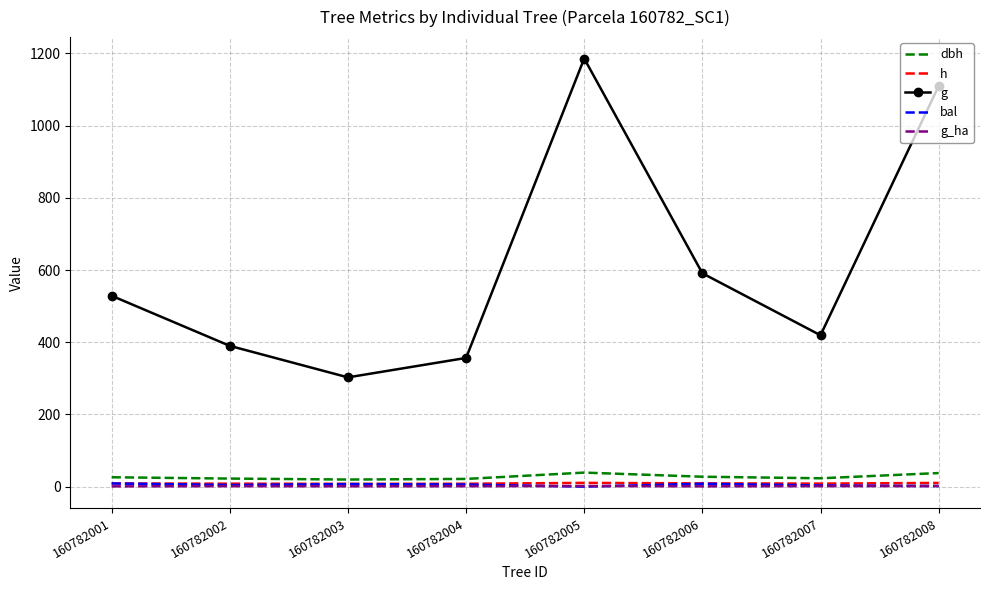

List the labels in order of g value, smallest first.

160782003, 160782004, 160782002, 160782007, 160782001, 160782006, 160782008, 160782005